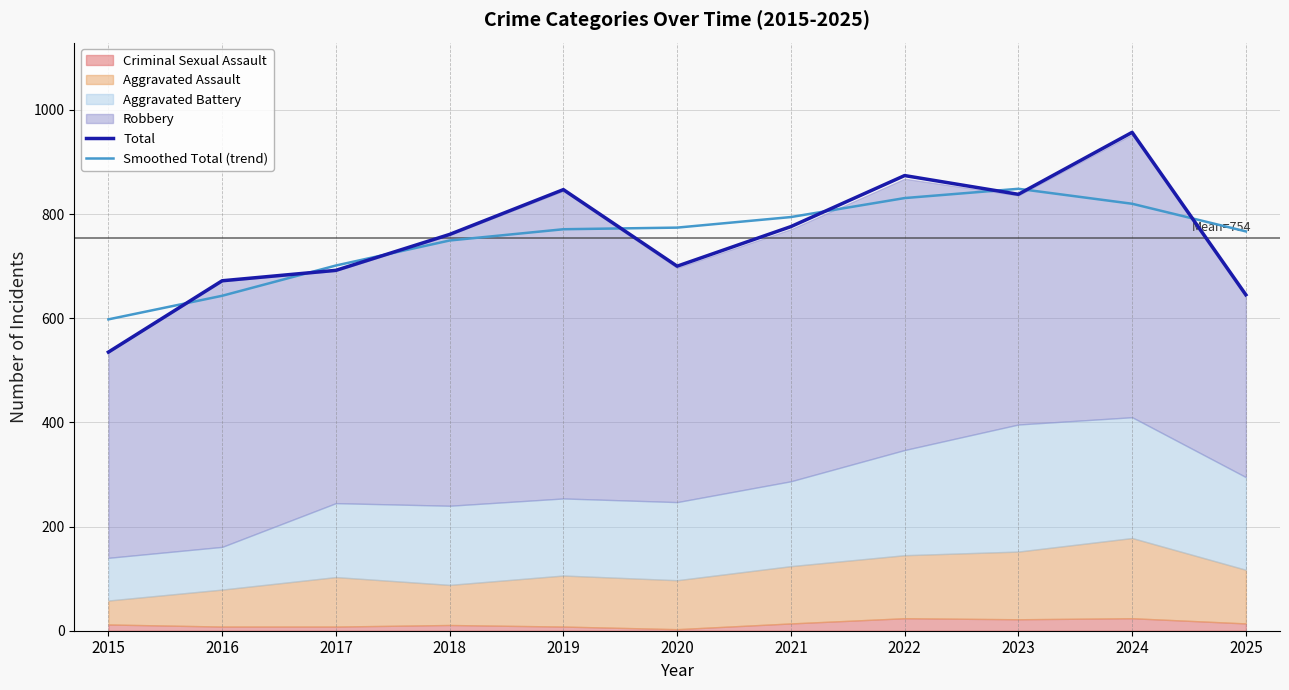

Is the value of Smoothed Total (trend) at 2022 greater than the value of Total at 2015?

Yes